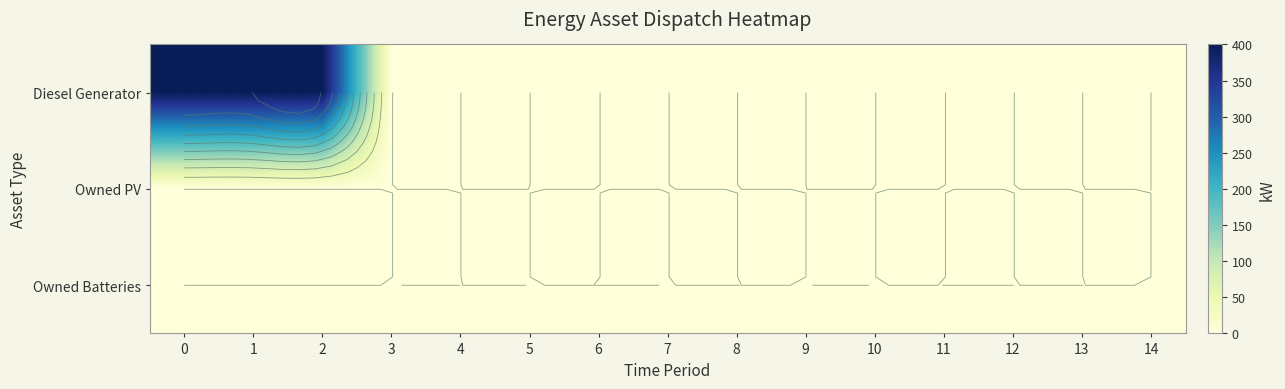

How many data points does each series have?

15